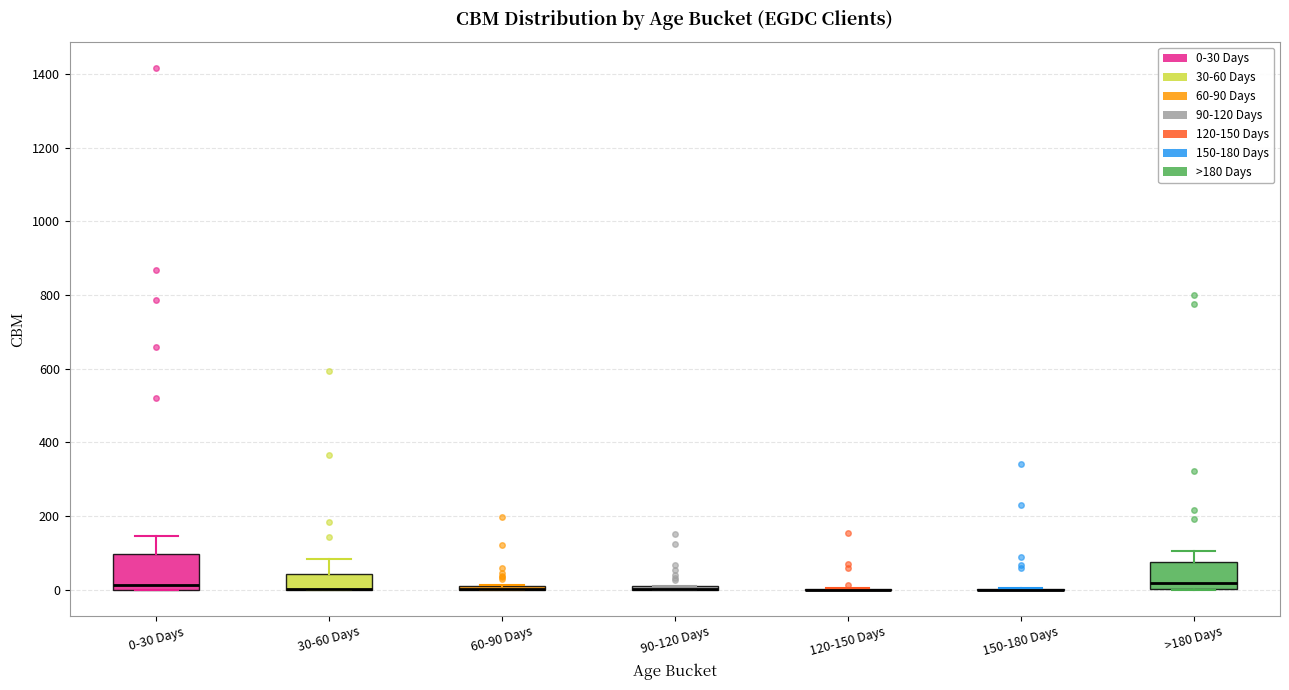

Which box is the tallest, from its lower edge to its upper edge?

0-30 Days